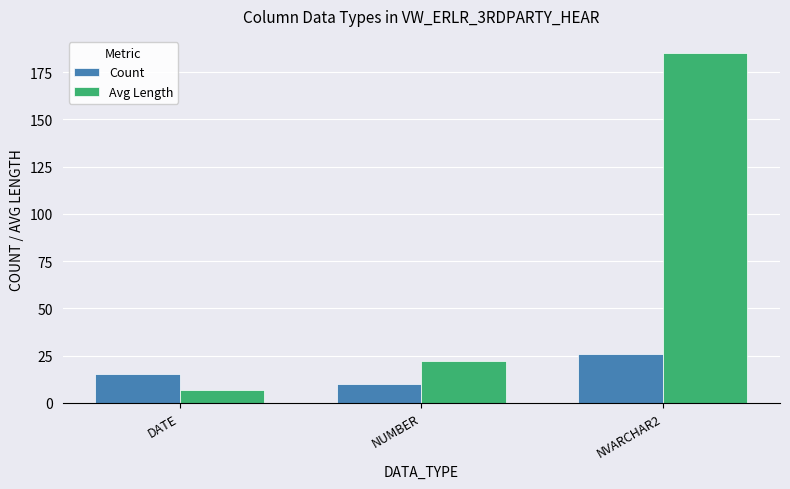

Reading left to right, transcribe all the data shown in this chart.

Count: 15	10	26
Avg Length: 7	22	185